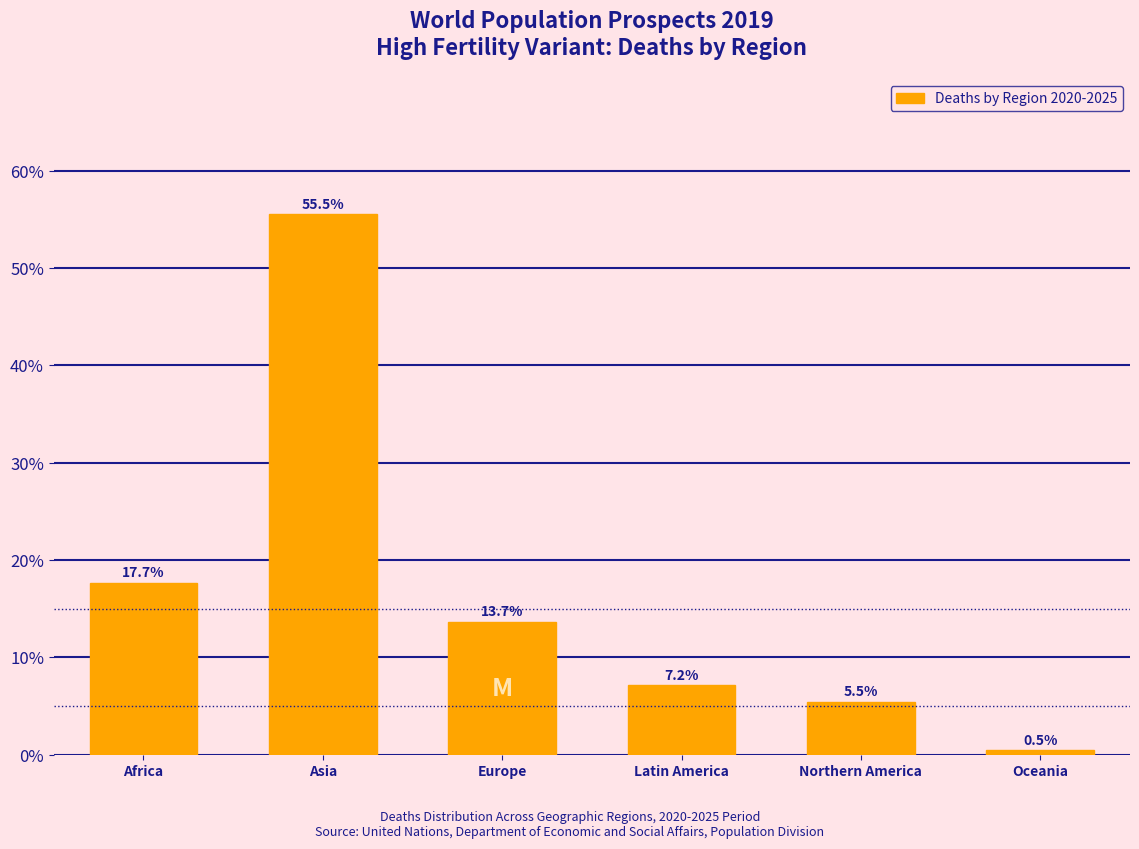

Reading left to right, list all the values displayed in this chart.

Africa=17.7	Asia=55.5	Europe=13.7	Latin America=7.2	Northern America=5.5	Oceania=0.5